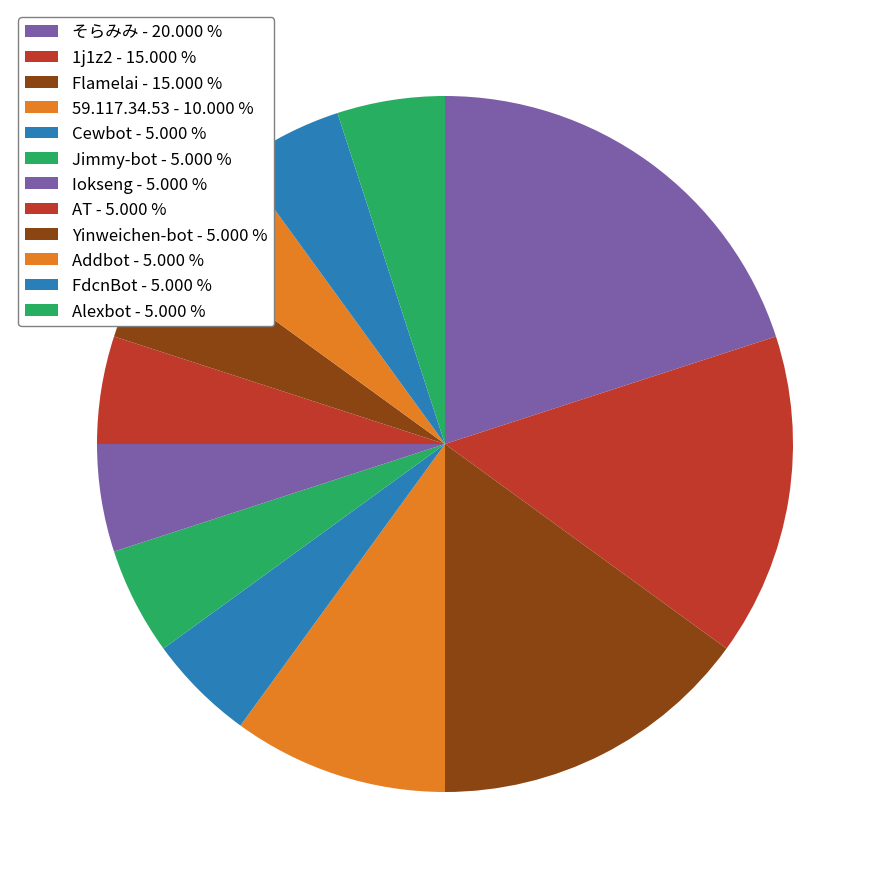

How many segments does this pie chart have?

12